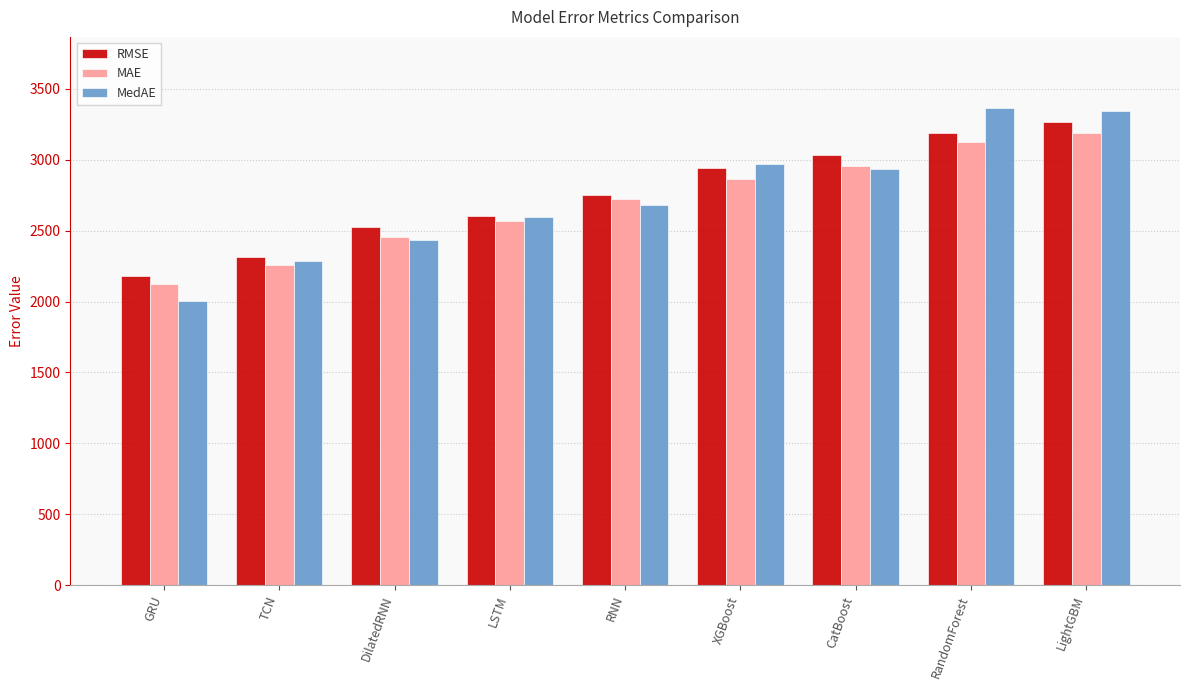

What is the difference between the MAE values at TCN and DilatedRNN?

194.9